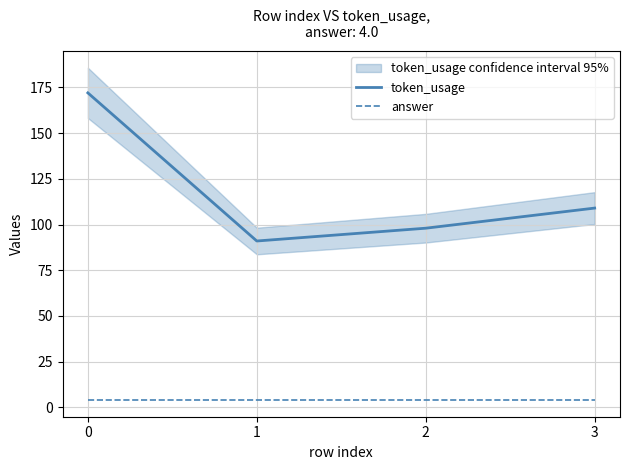

Which series has the largest total across all categories?

token_usage